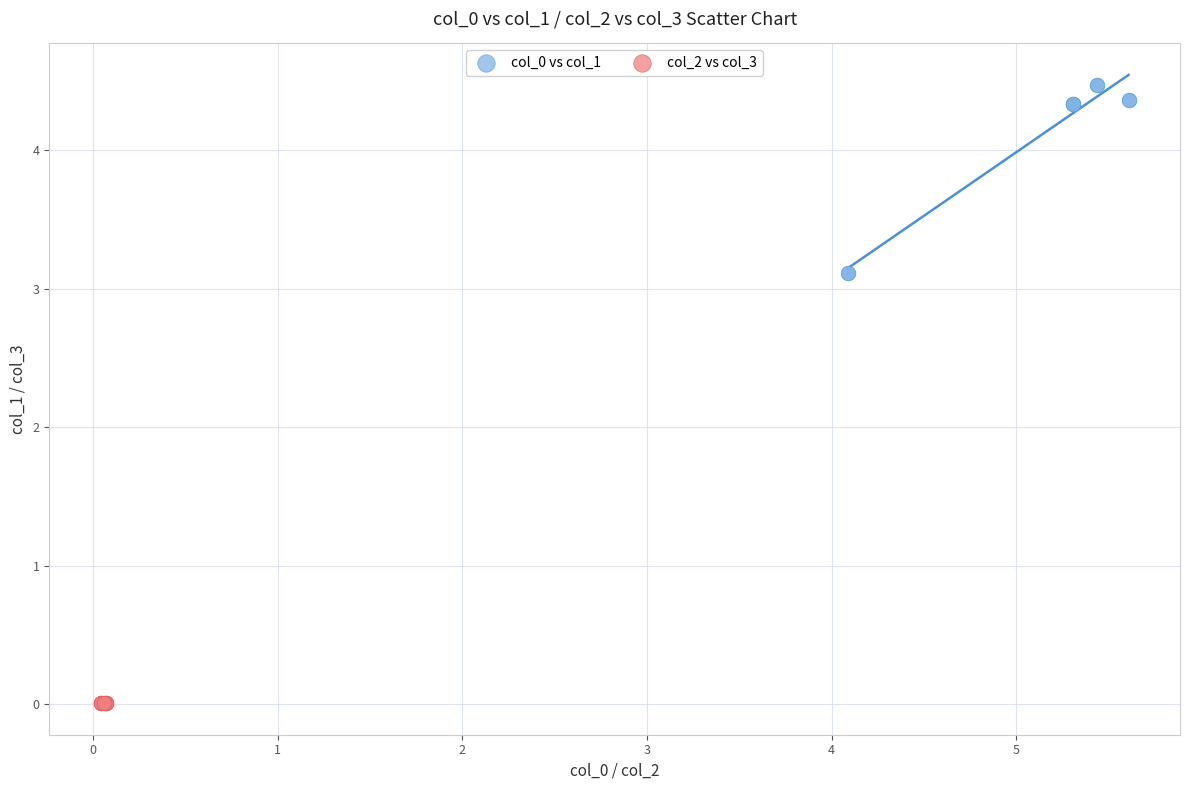

Which series reaches the minimum Y coordinate?

col_2 vs col_3